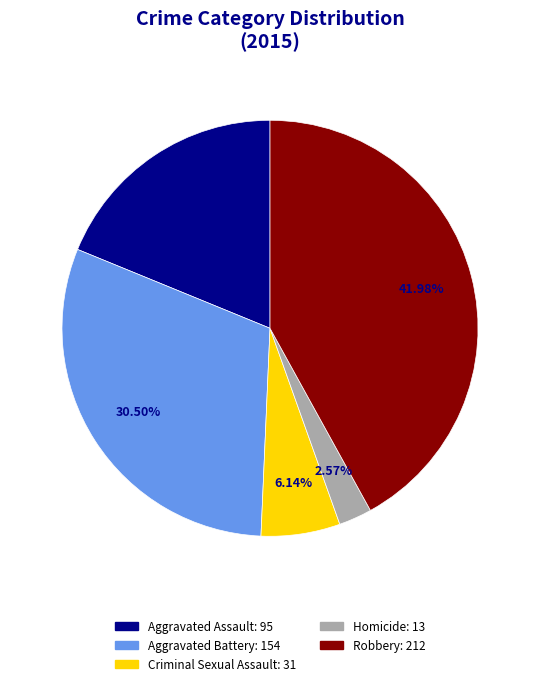

Count the number of slices in the pie.

5